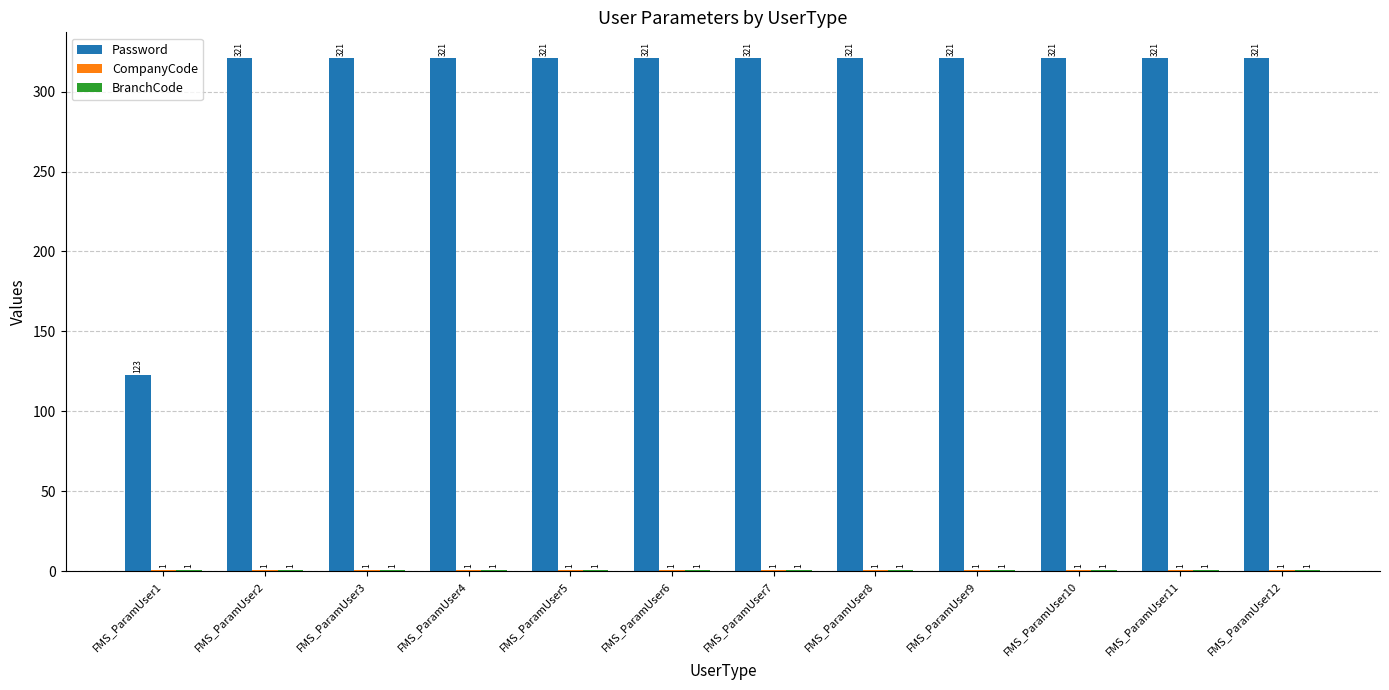

What is the greatest value displayed?

321